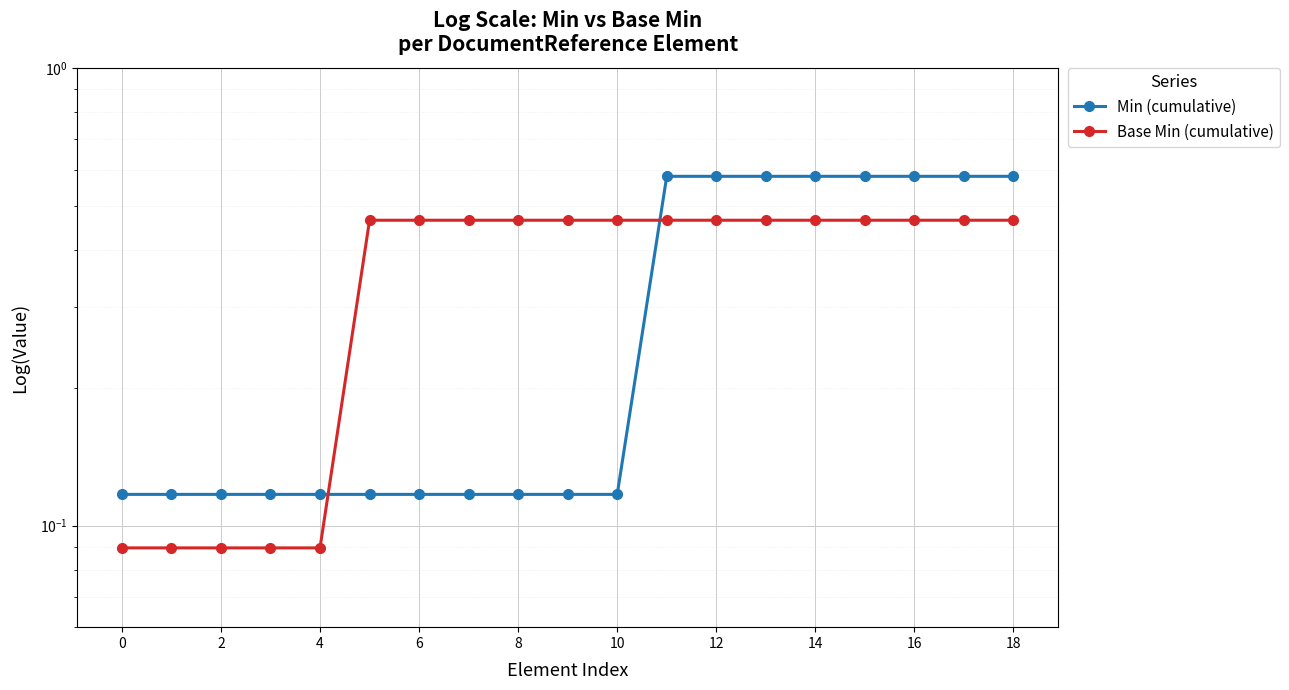

At how many categories does at least one series exceed 0?

19